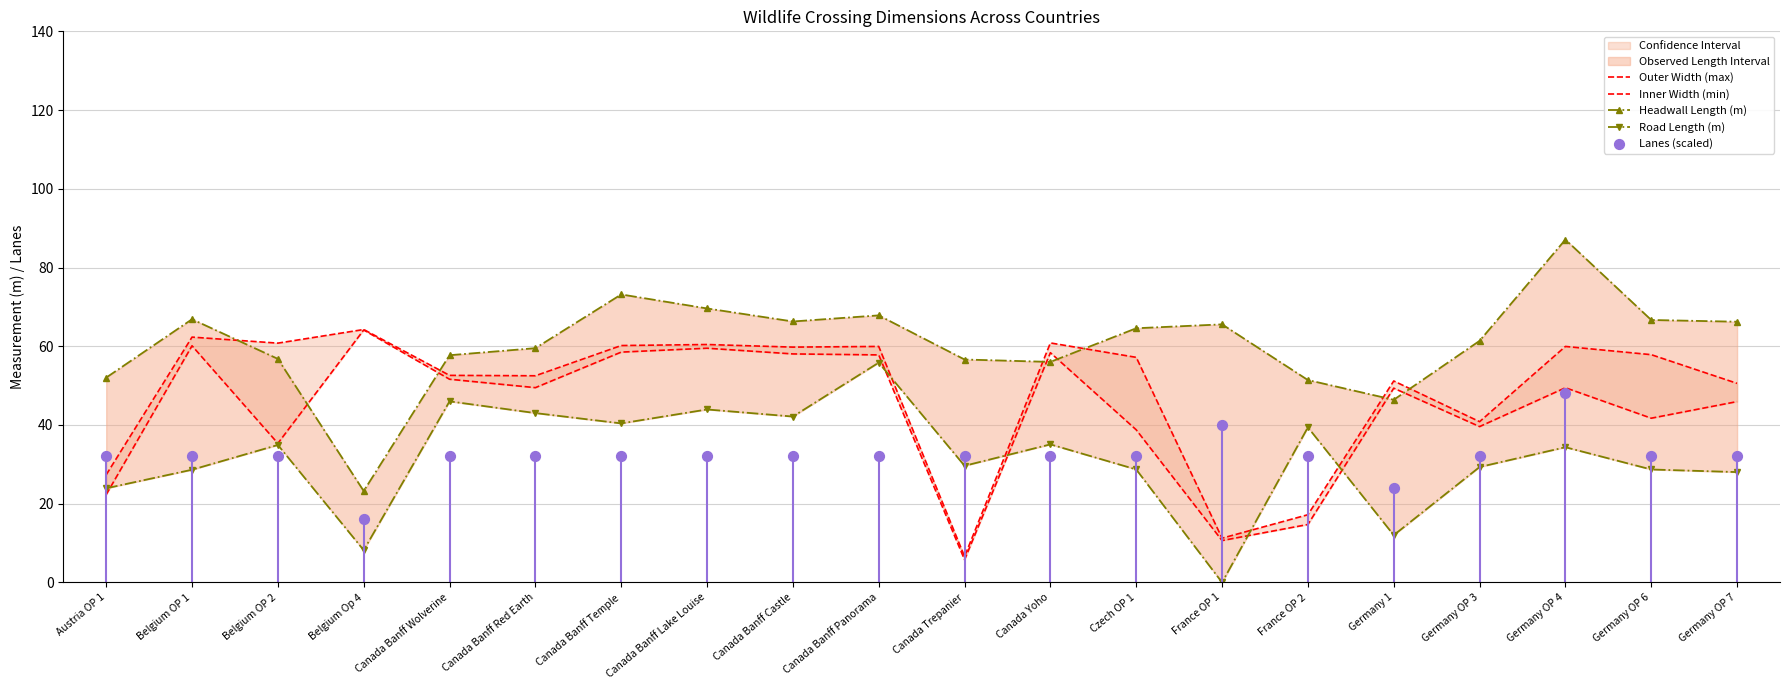

Which series has the largest total across all categories?

Headwall Length (m)